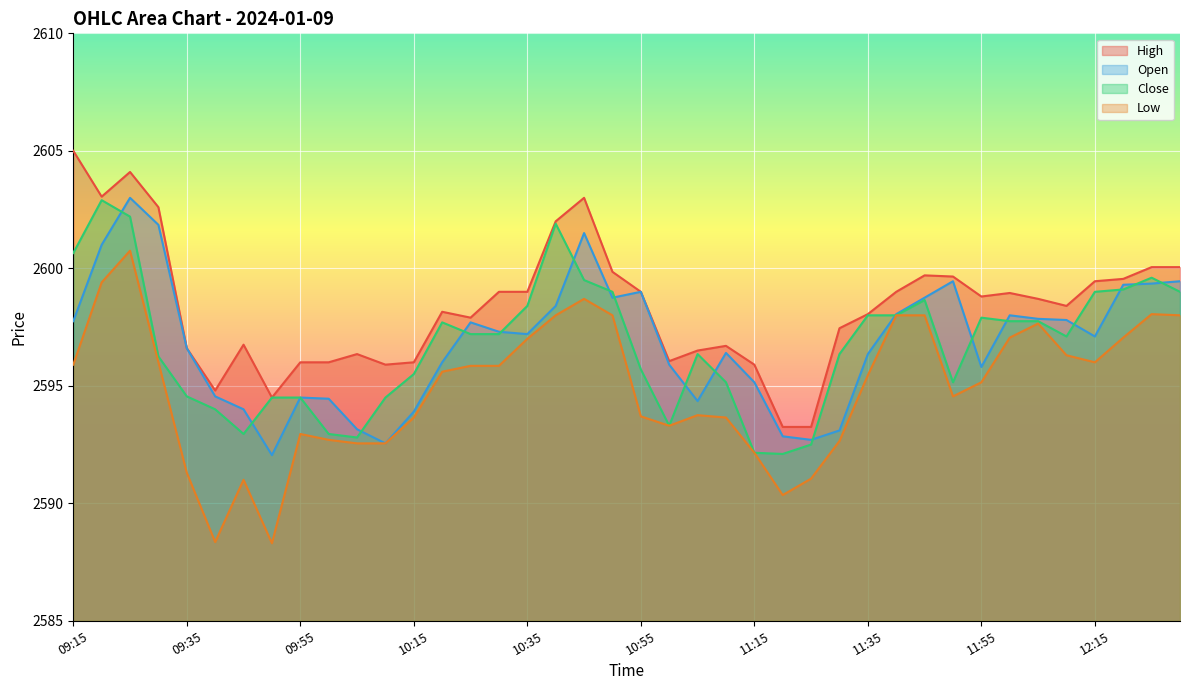

True or false: Open and High cross at least once.

False